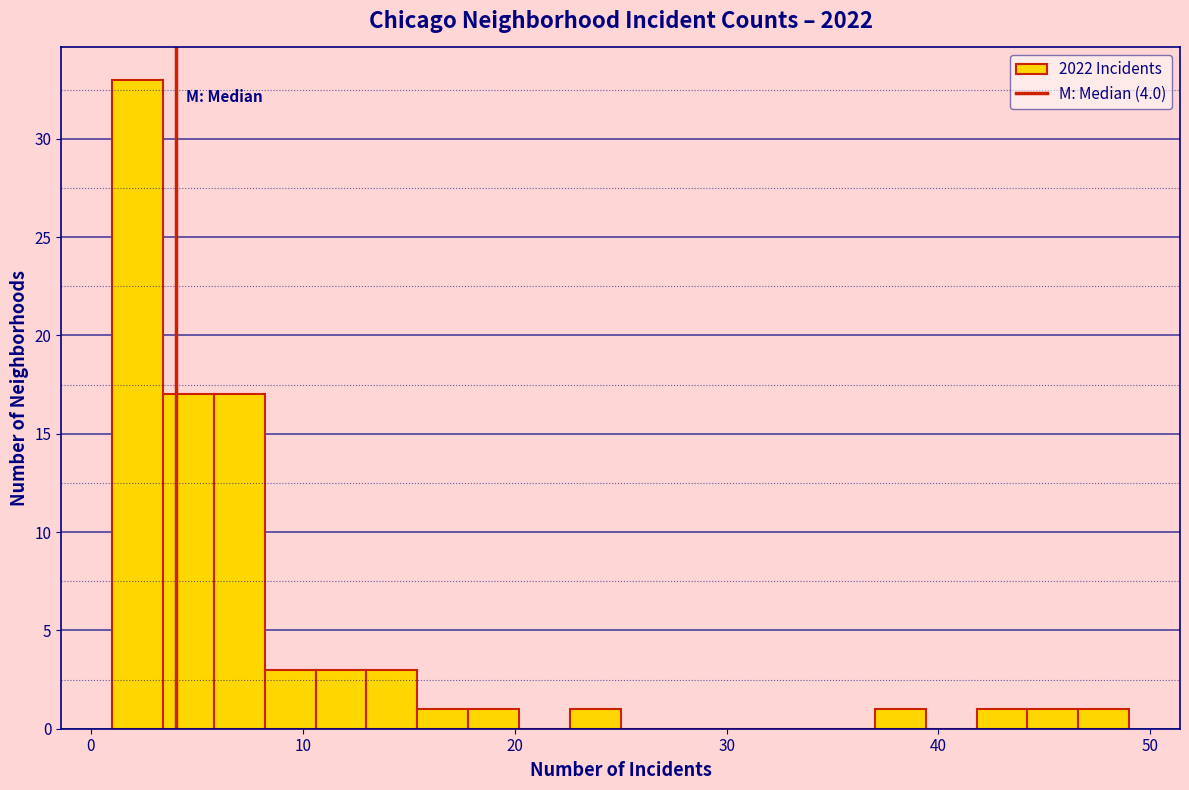

Read against the x-axis, roughly where is the centre of the tallest bar?

2